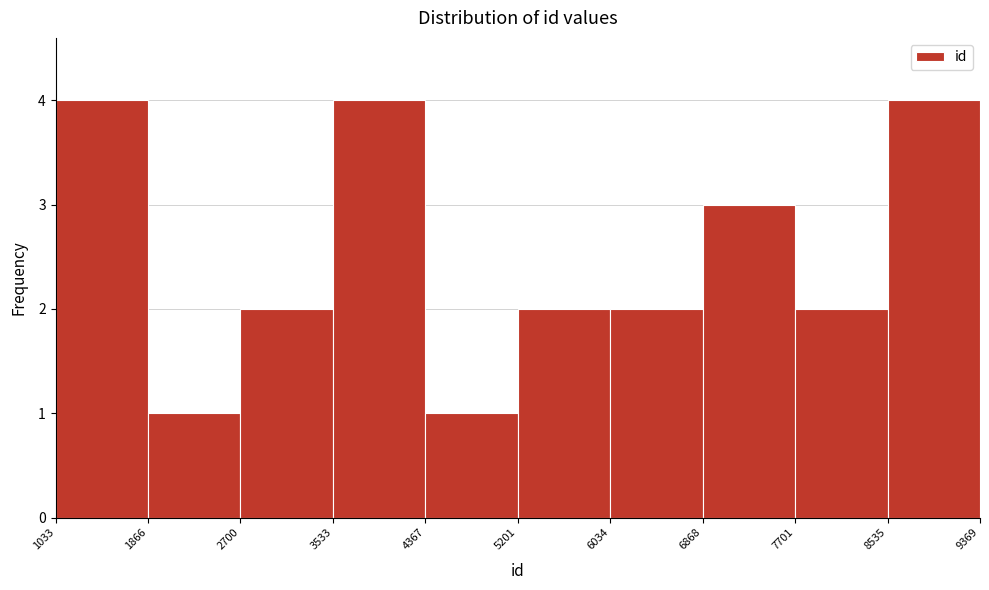

How tall is the bar that spans 5201 to 6034 on the x-axis? The values are not printed on the chart, so give them approximately, as read against the axis.

2